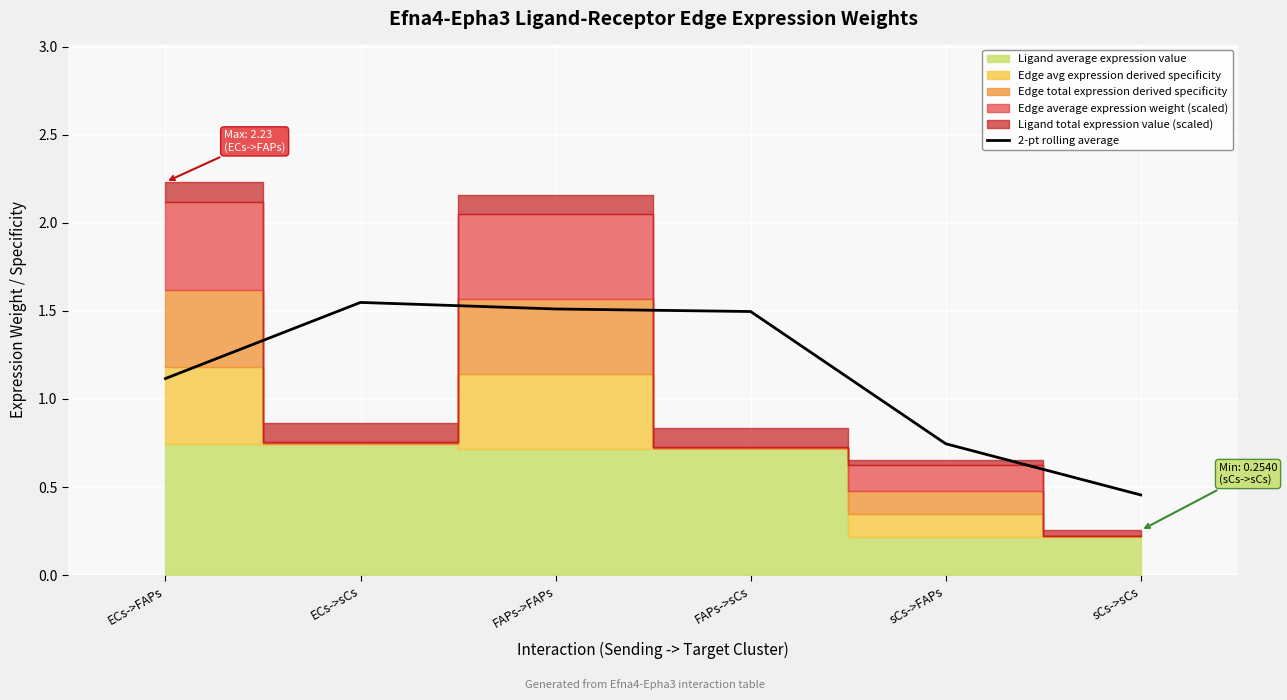

What position from the left is sCs->FAPs?

5